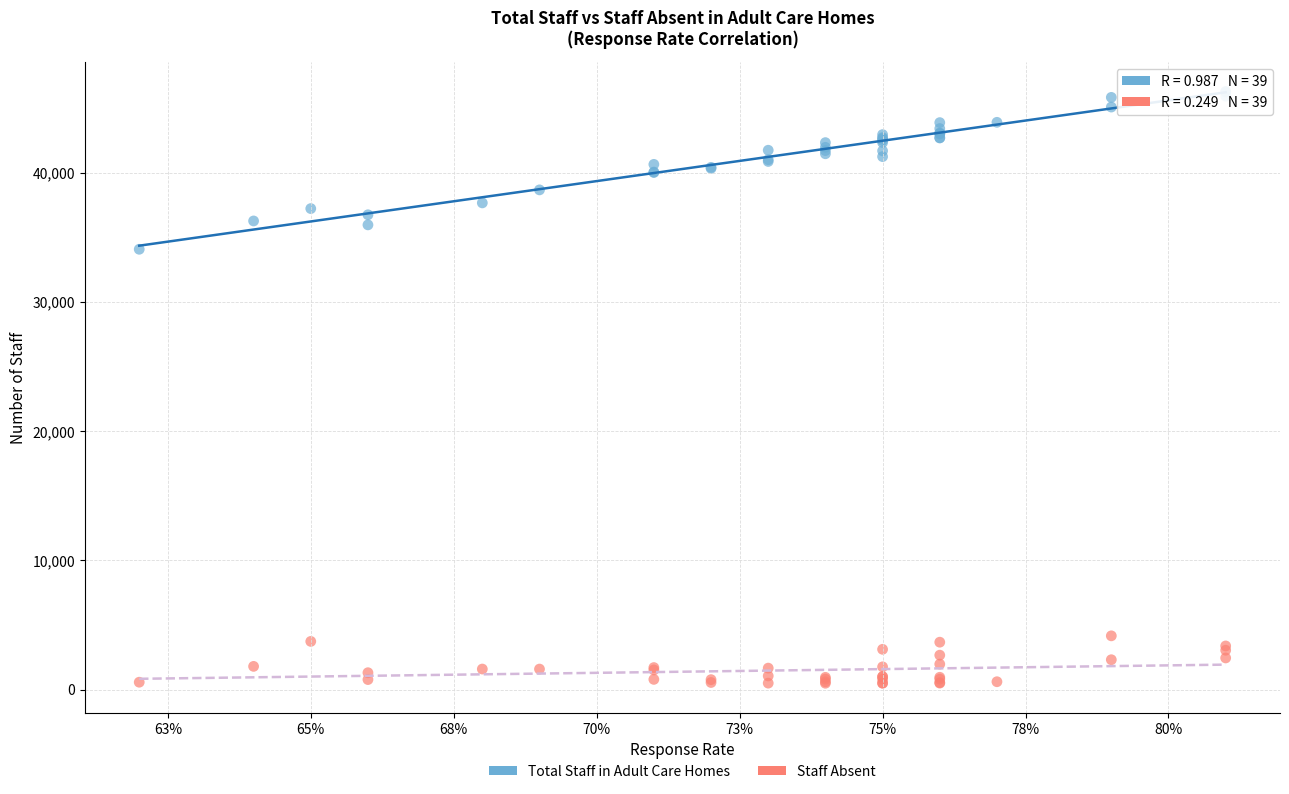

Which series contains the highest Y value?

Total Staff in Adult Care Homes